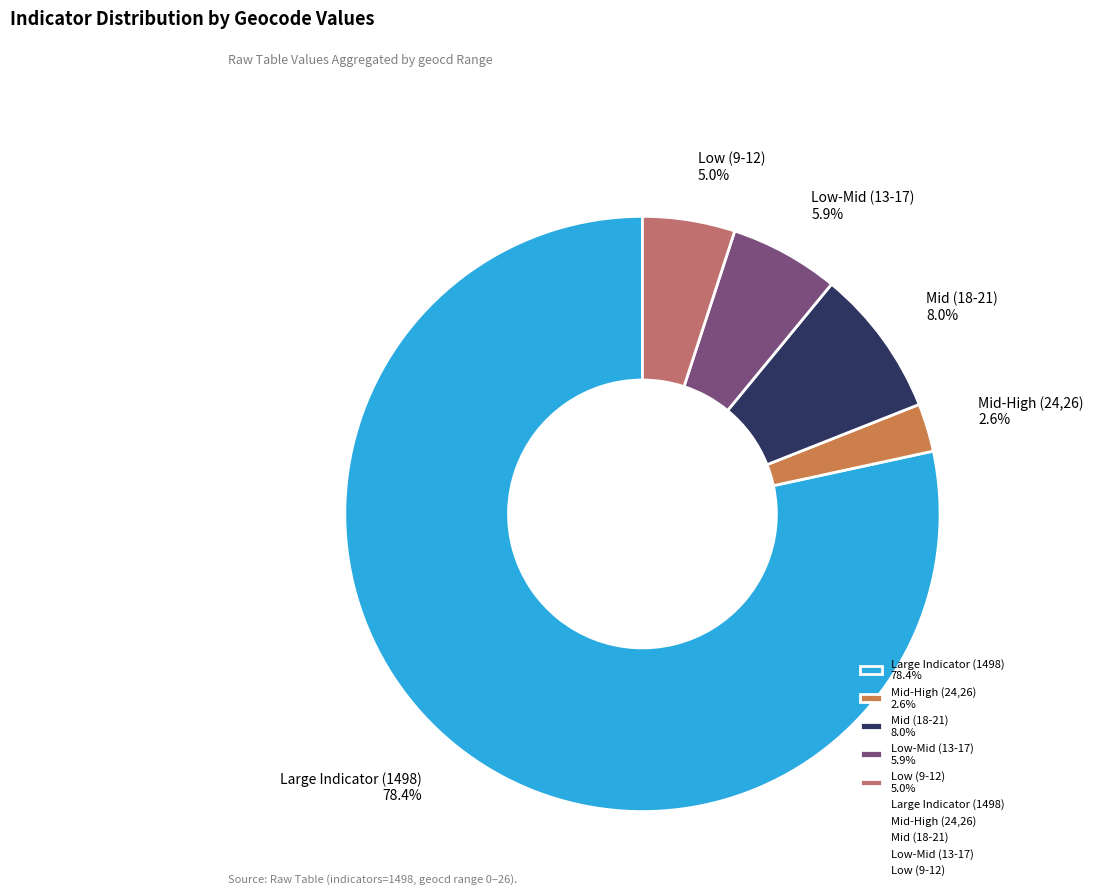

Between Low (9-12) 5.0% and Mid-High (24,26) 2.6%, which is larger?

Low (9-12) 5.0%